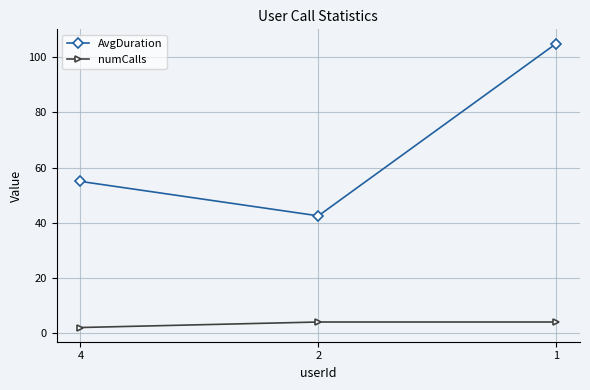

Between 4 and 1, which series saw the biggest shift?

AvgDuration